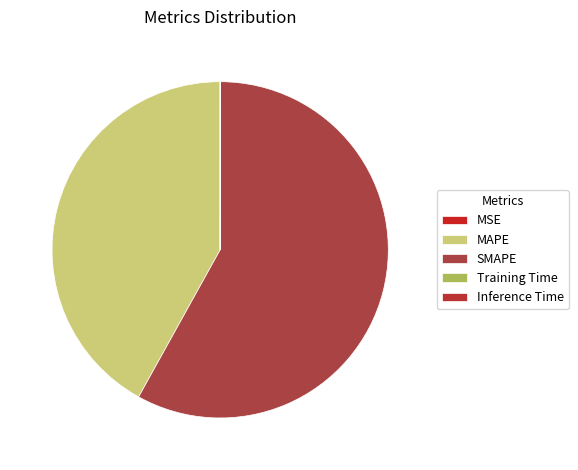

How many slices are in this pie chart?

5